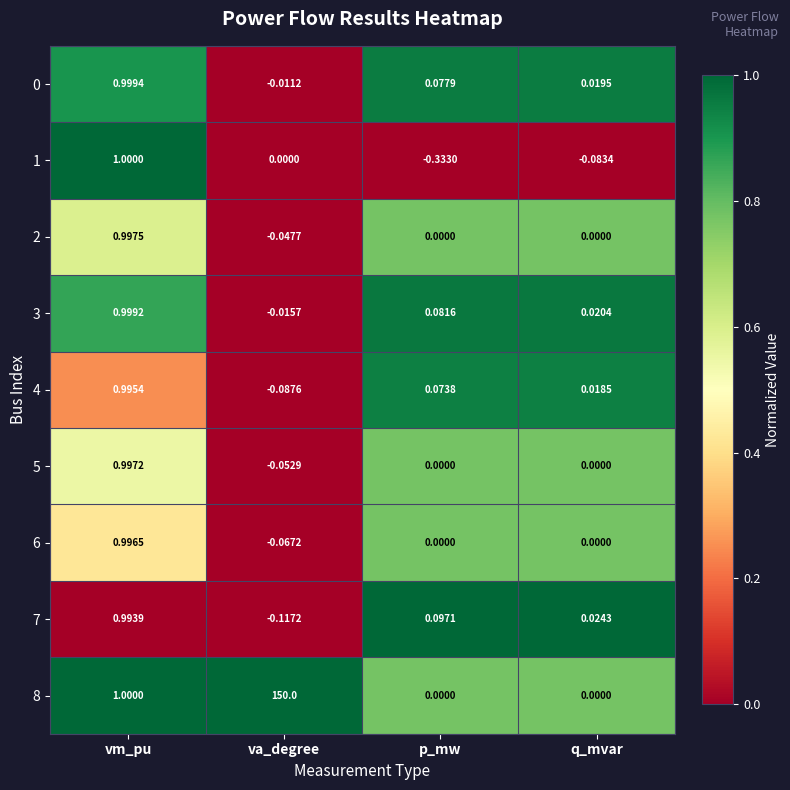

At which category is the sum across all series the highest?

va_degree